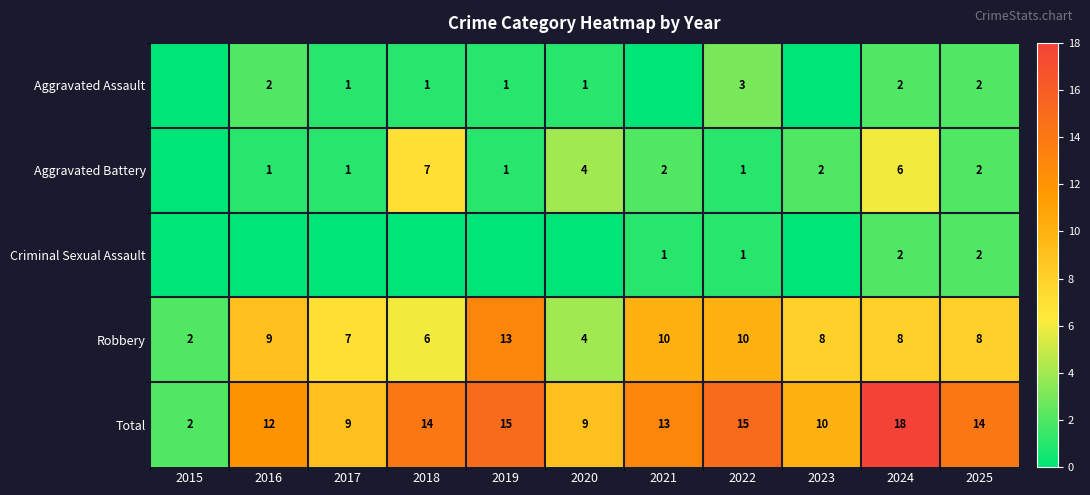

The value of Robbery at 2019 is 13. True or false?

True